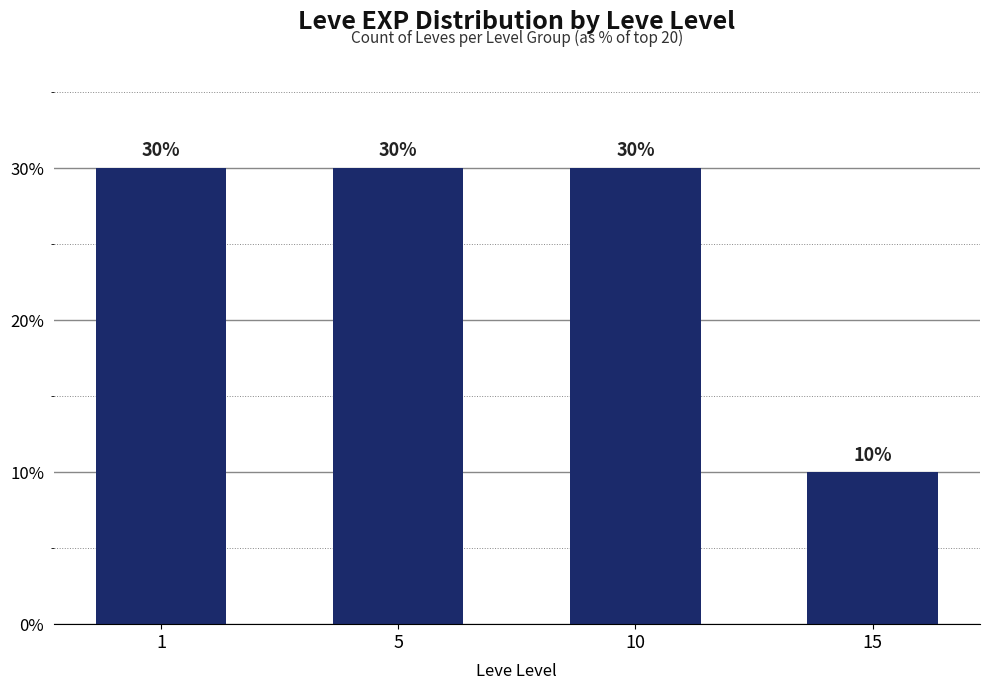

Reading left to right, extract all data points from this chart.

1=30	5=30	10=30	15=10